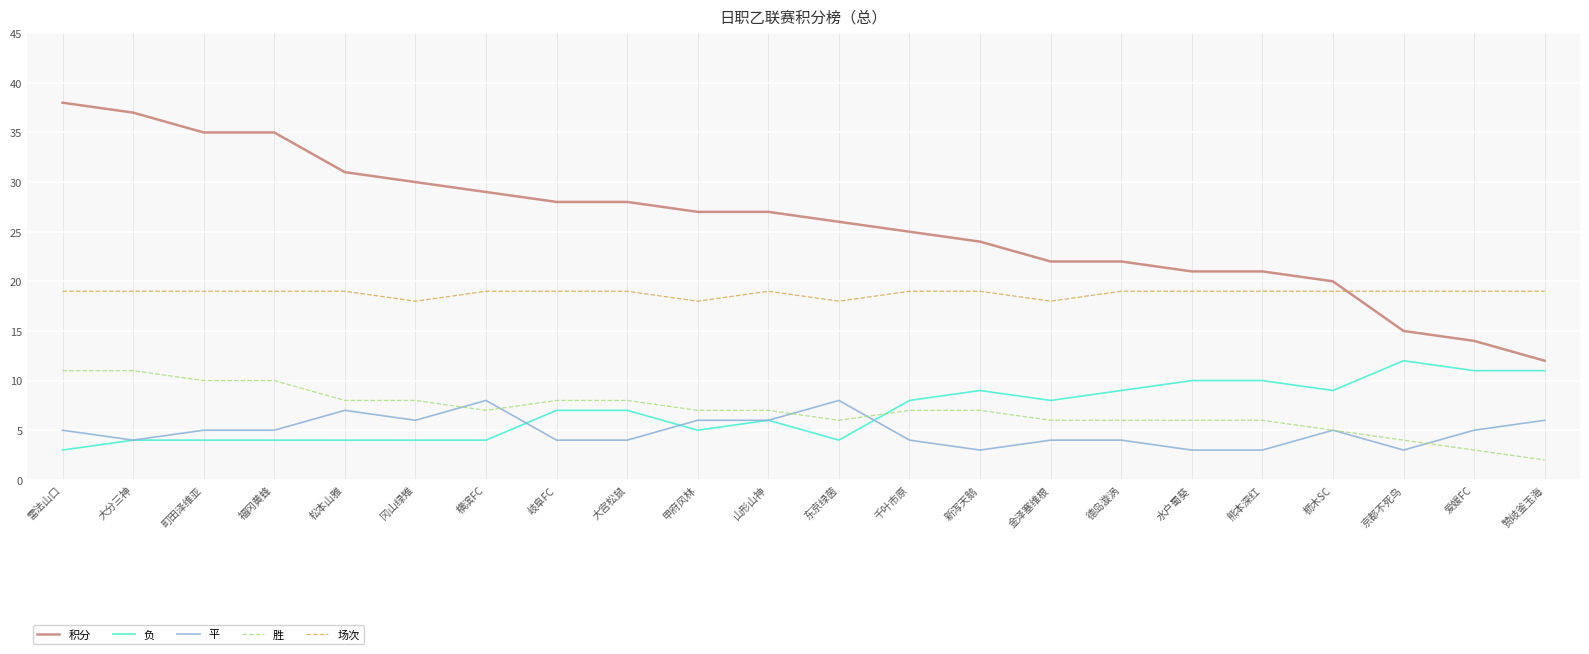

Between 町田泽维亚 and 东京绿茵, which series saw the biggest shift?

积分